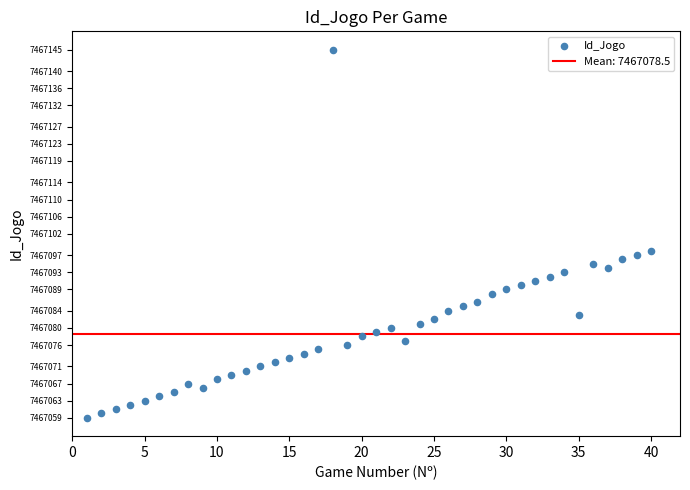

What Y value in the scatter plot is closest to 7467102?

7467098